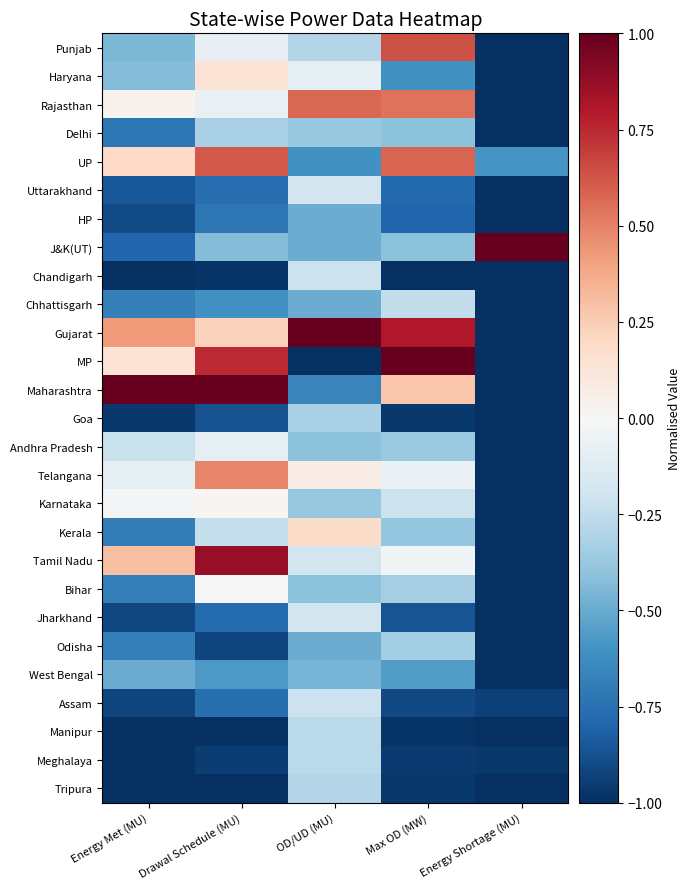

At which category does the chart reach its peak across all series?

Energy Shortage (MU)